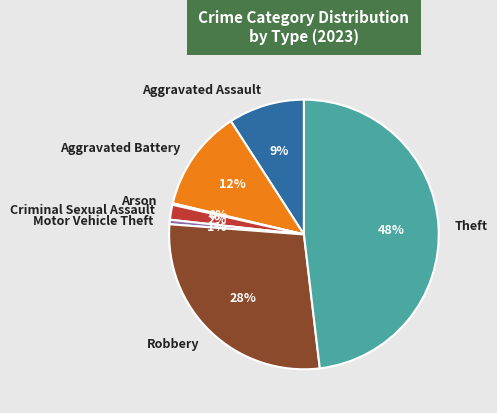

The Aggravated Assault slice represents 9% of the pie. True or false?

True